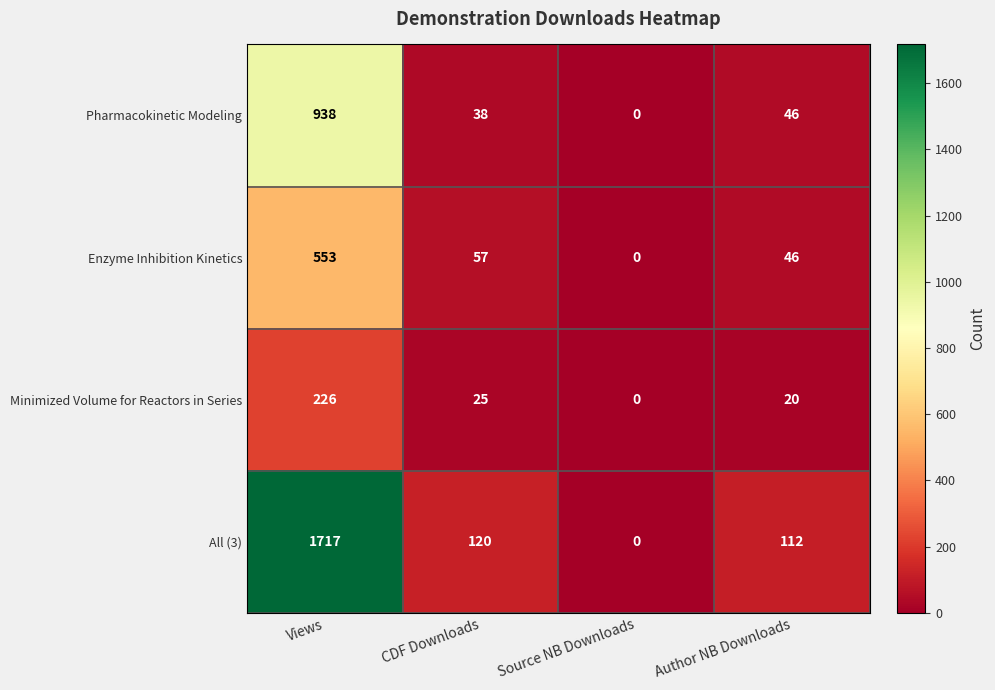

How many categories are shown in the chart?

4